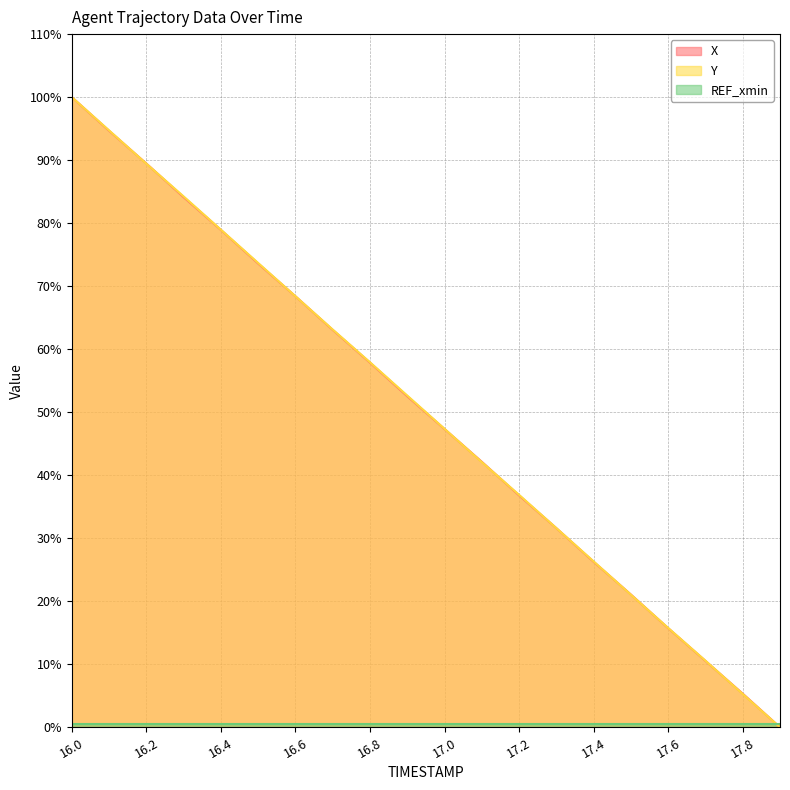

What is the greatest value displayed?

100.0